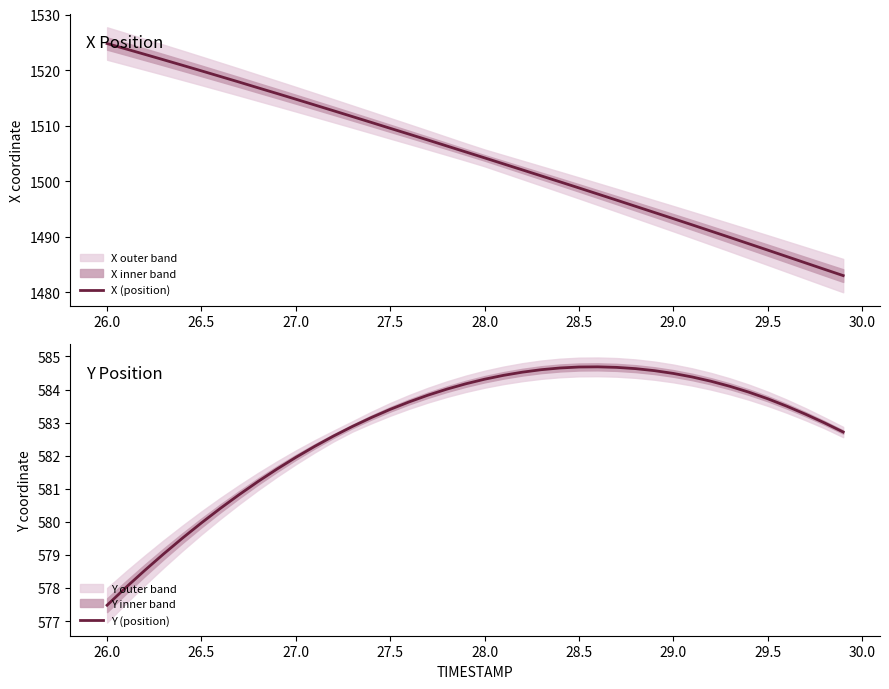

What is the lowest value of the Y (position) series?

577.5